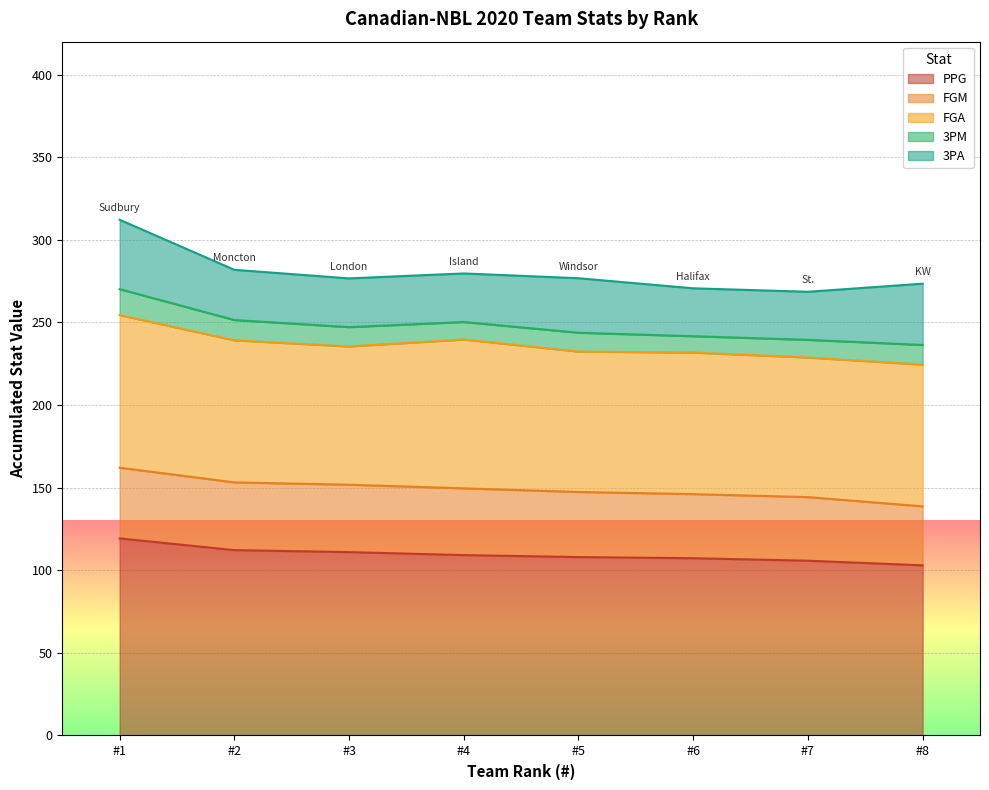

True or false: PPG and FGM intersect in this chart.

False